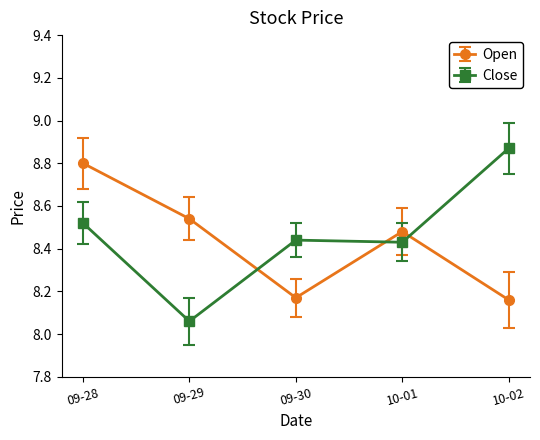

Does the chart display data point markers on the line(s)?

Yes